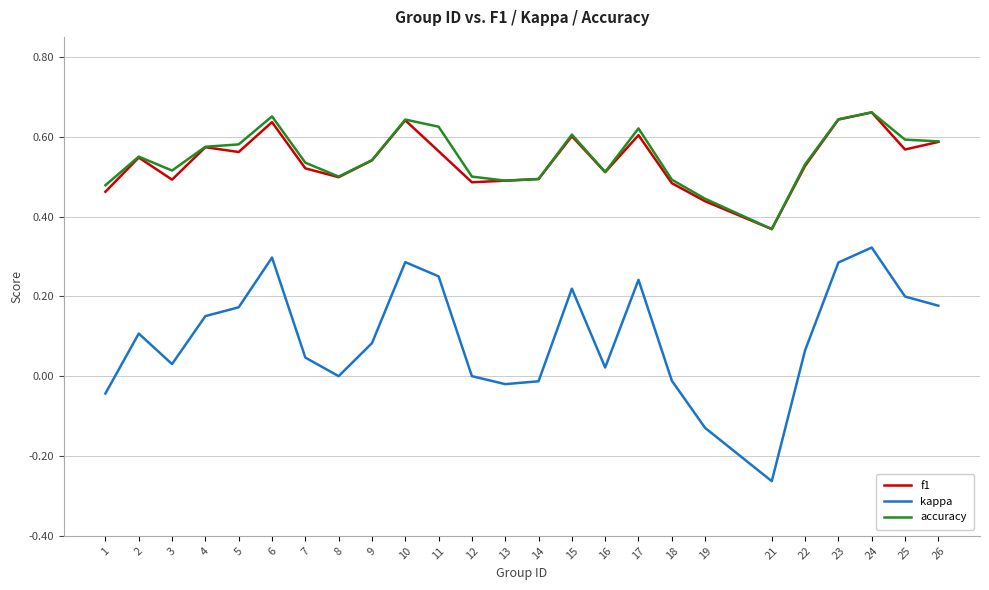

What are all the series names shown in the legend?

f1, kappa, accuracy